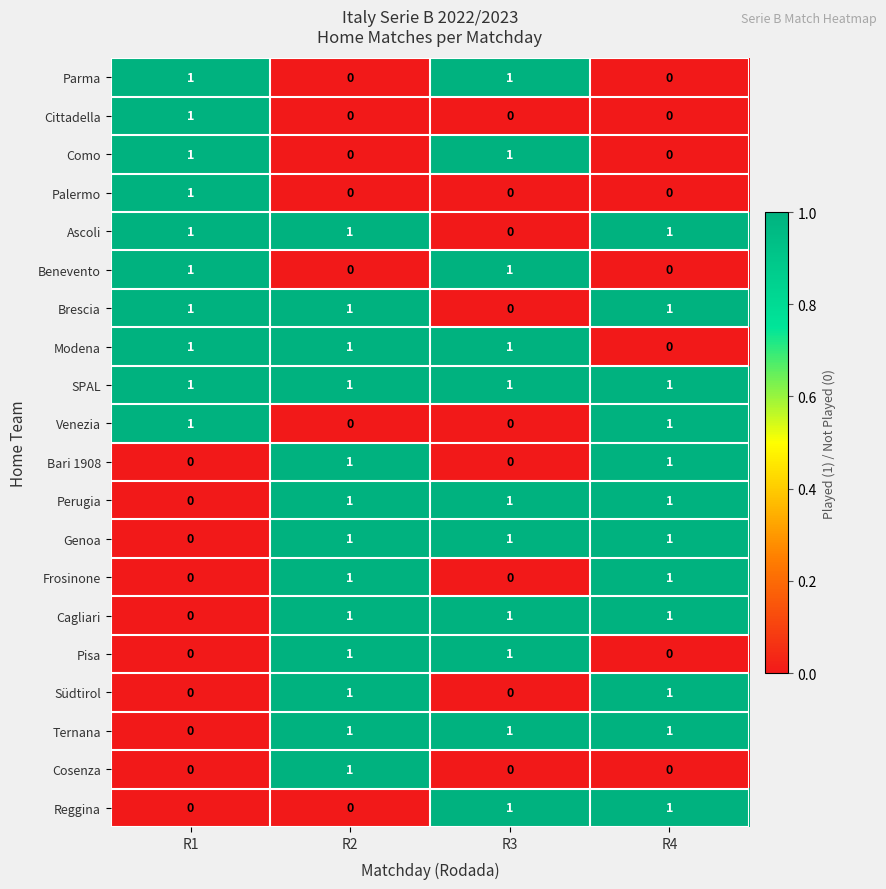

What is the sum of all Ternana values?

3